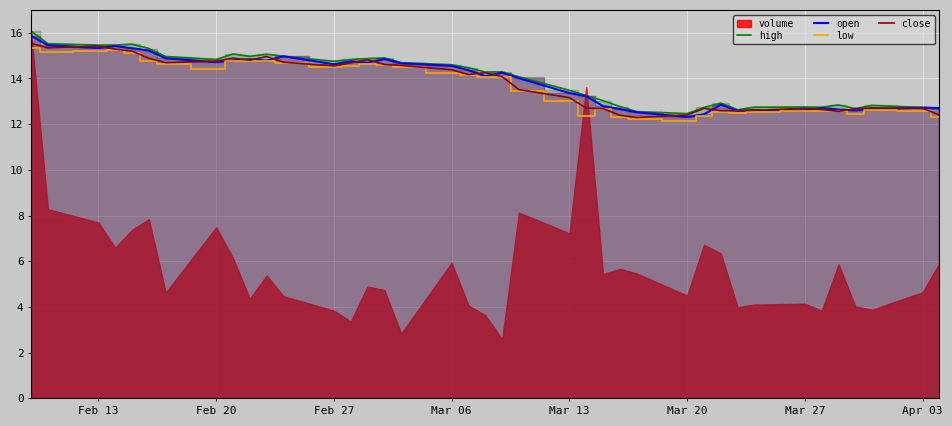

What is the maximum value for open?

15.9